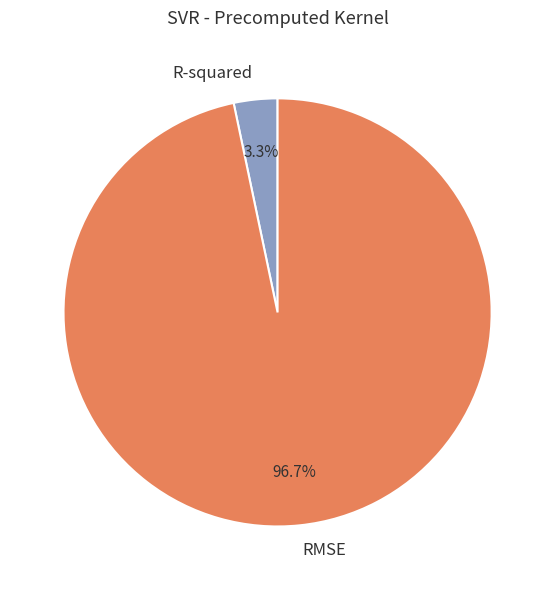

Is the sum of RMSE and R-squared greater than half?

Yes